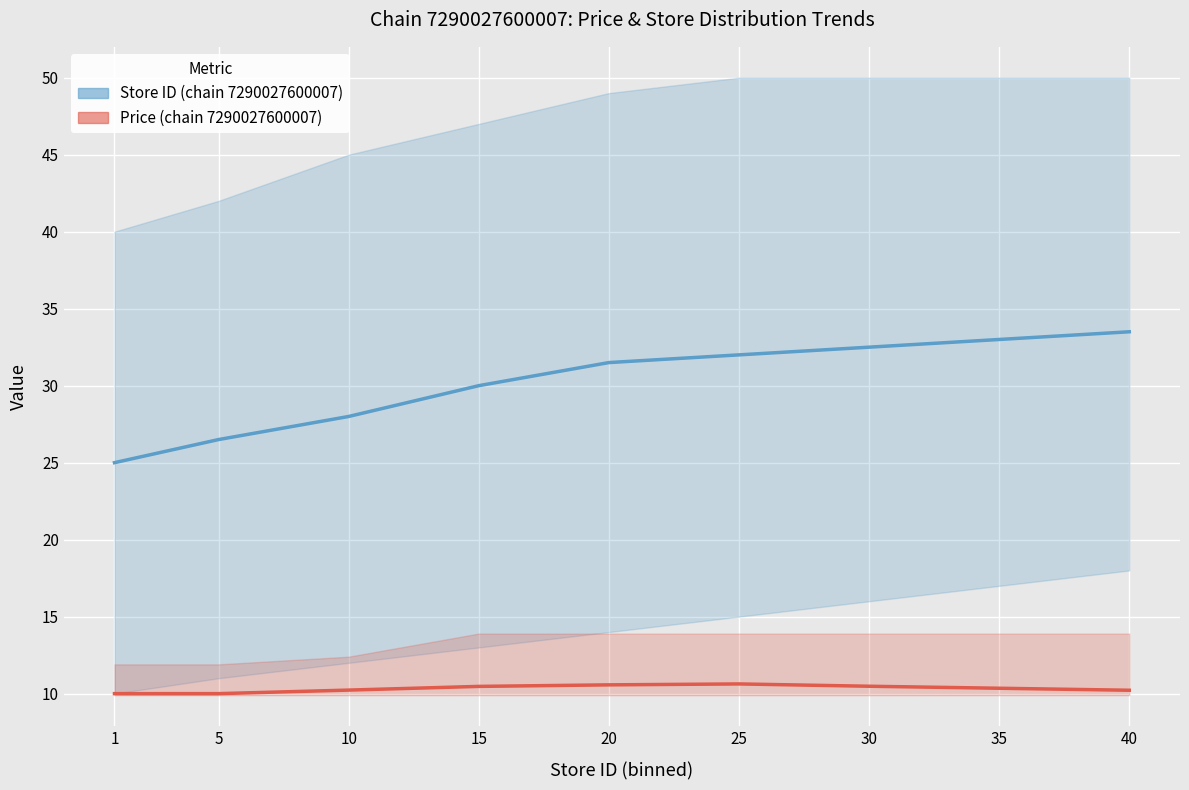

Reading left to right, what are all the values shown in this chart?

Store ID (chain 7290027600007): 1=25.0	5=26.5	10=28.0	15=30.0	20=31.5	25=32.0	30=32.5	35=33.0	40=33.5
Price (chain 7290027600007): 1=10.0	5=10.0	10=10.2	15=10.5	20=10.6	25=10.6	30=10.5	35=10.3	40=10.2